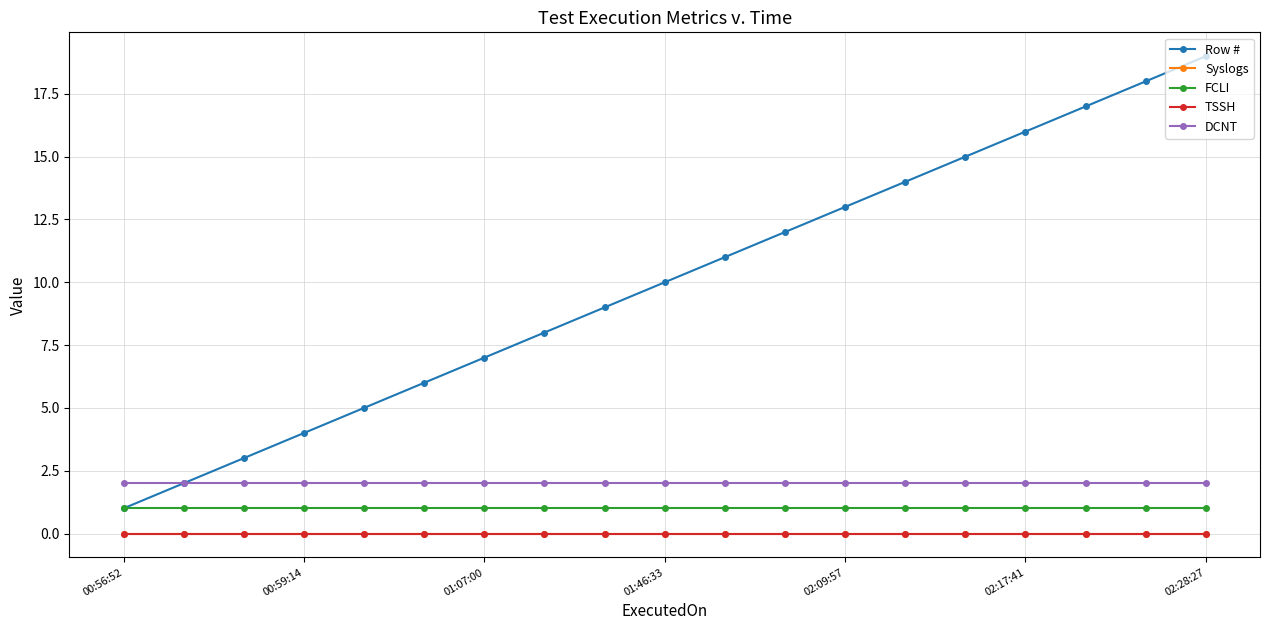

Is this an area chart (filled region under the line)?

No